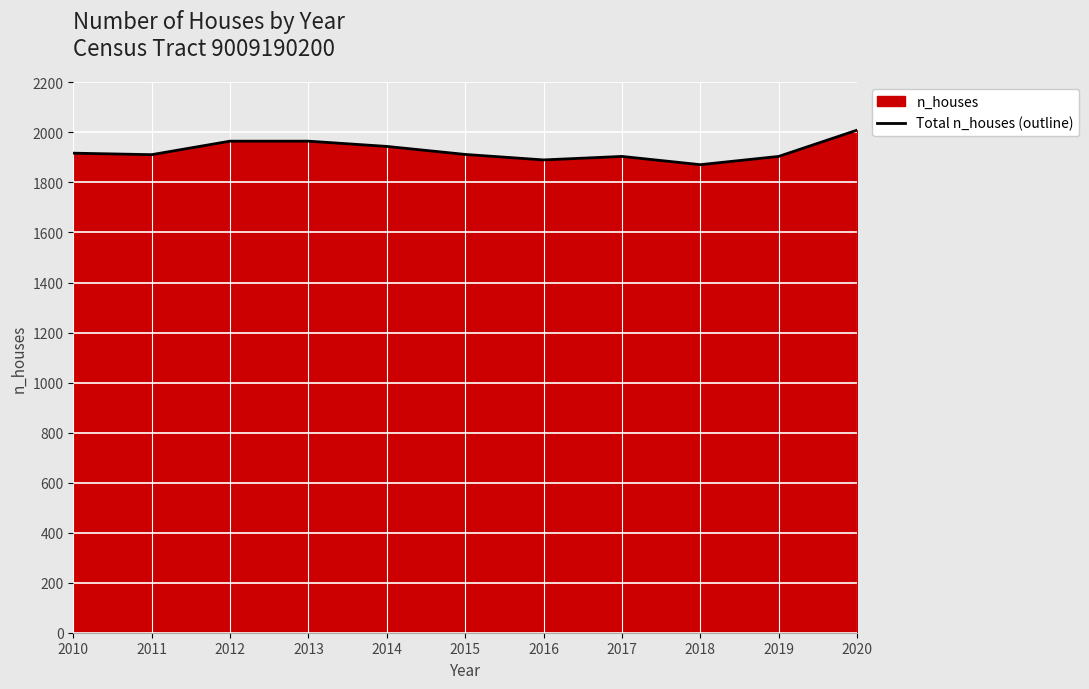

What is the difference between the maximum and minimum values?

138